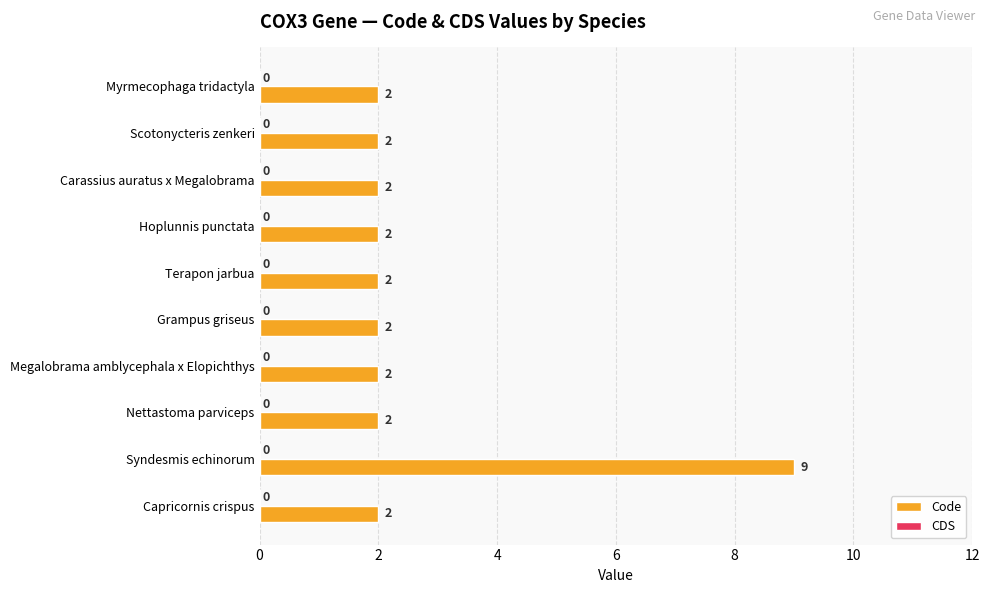

What is the value of the 2nd bar from the top?

2